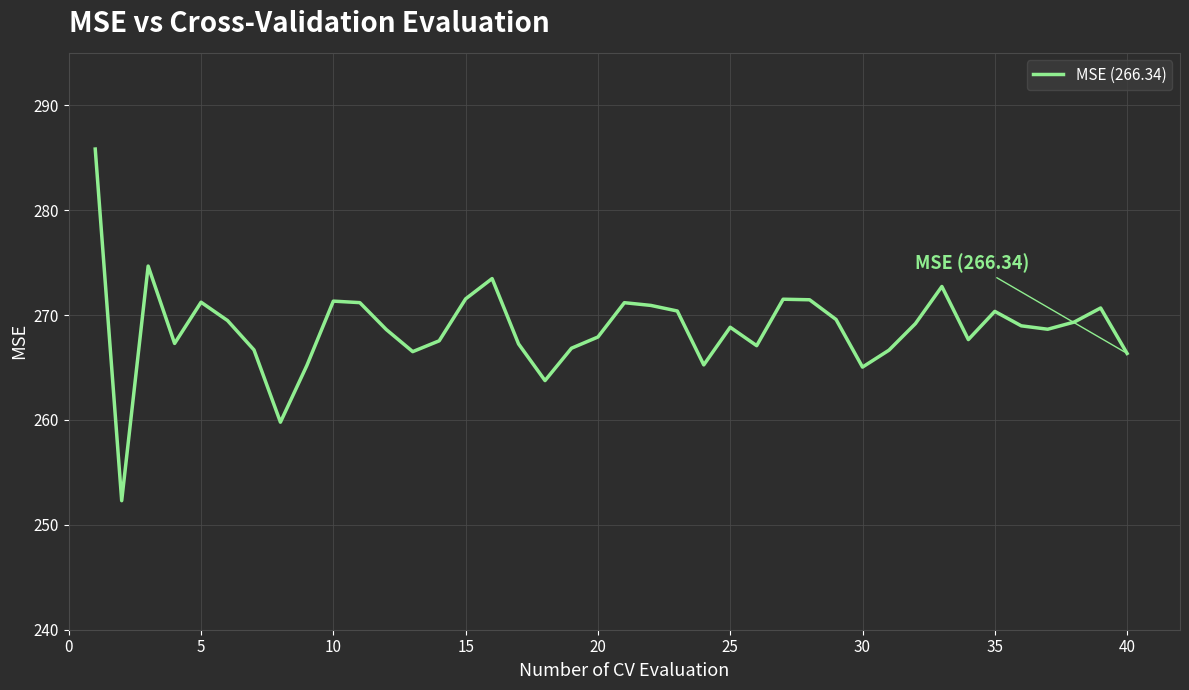

What is the greatest value displayed?

285.8